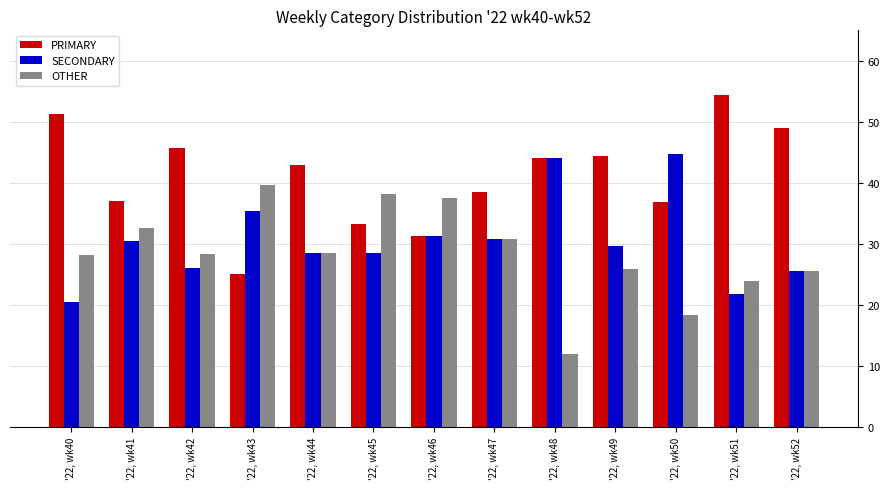

The value of PRIMARY at '22, wk49 is 44.4. True or false?

True